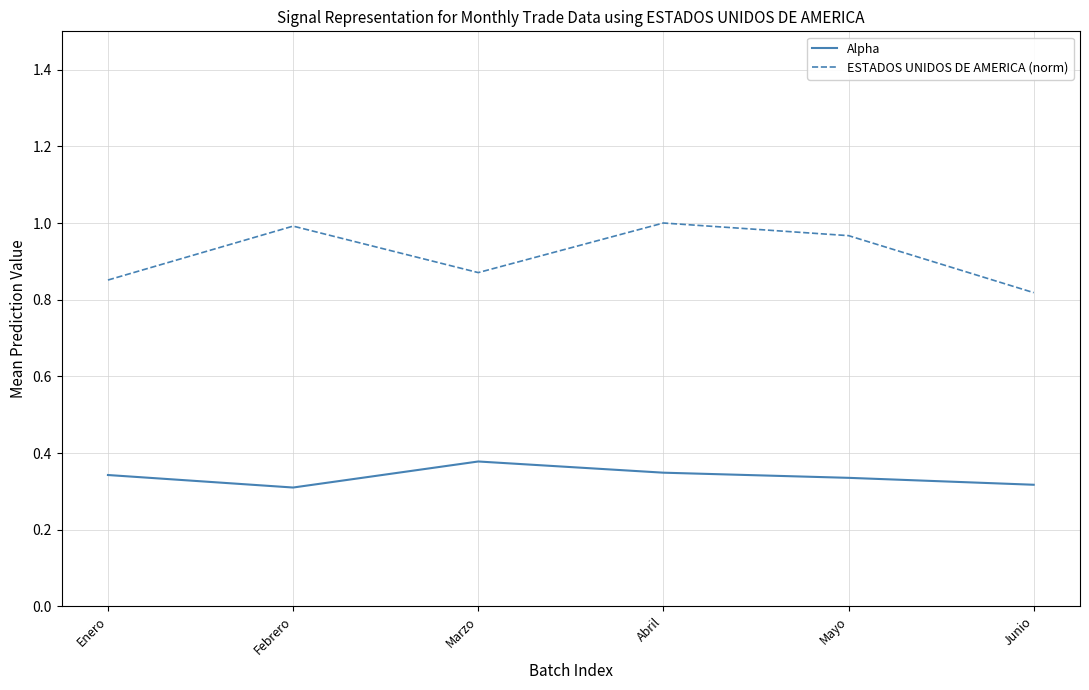

What position from the left is Mayo?

5